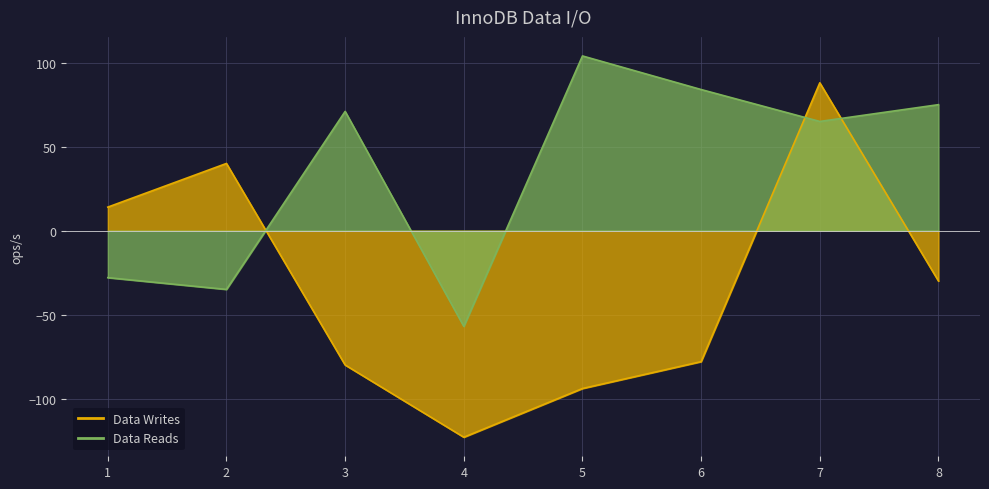

How many intersections are there between Data Writes and Data Reads?

3